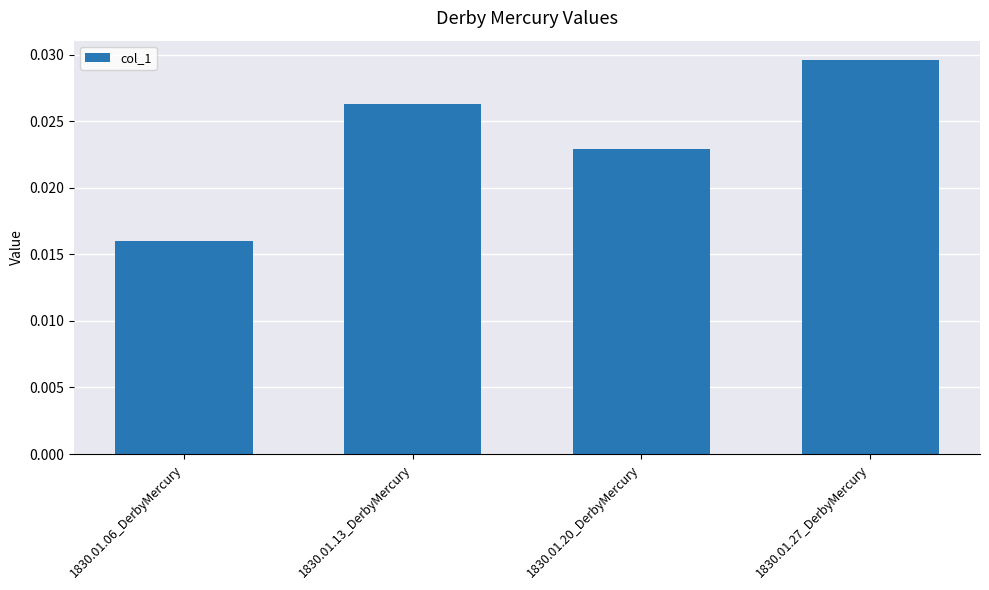

Are the bars horizontal?

No